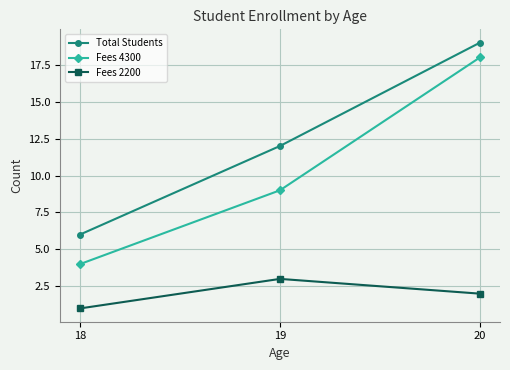

At 18, list the series in order from smallest to largest.

Fees 2200, Fees 4300, Total Students